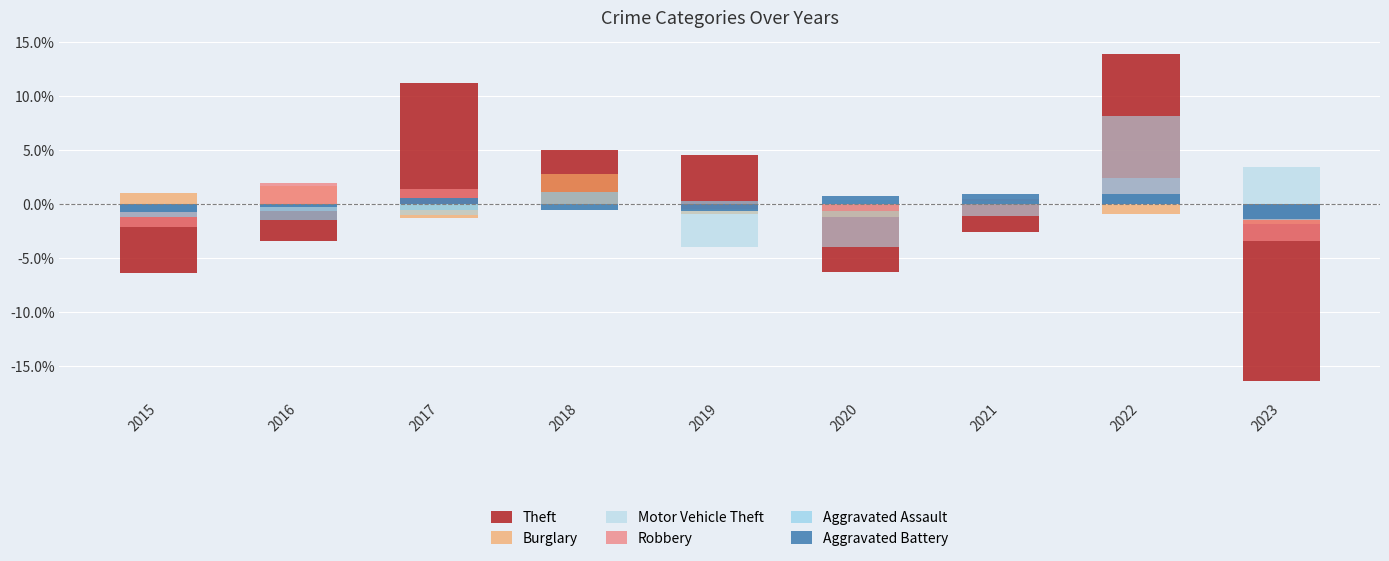

Which series changed the most between 2018 and 2021?

Theft